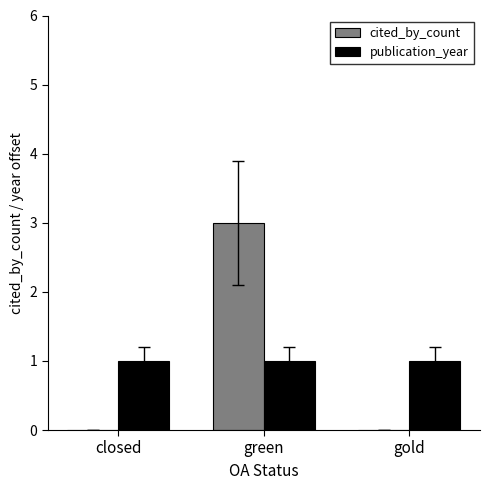

The cited_by_count series shows 3 at green. True or false?

True